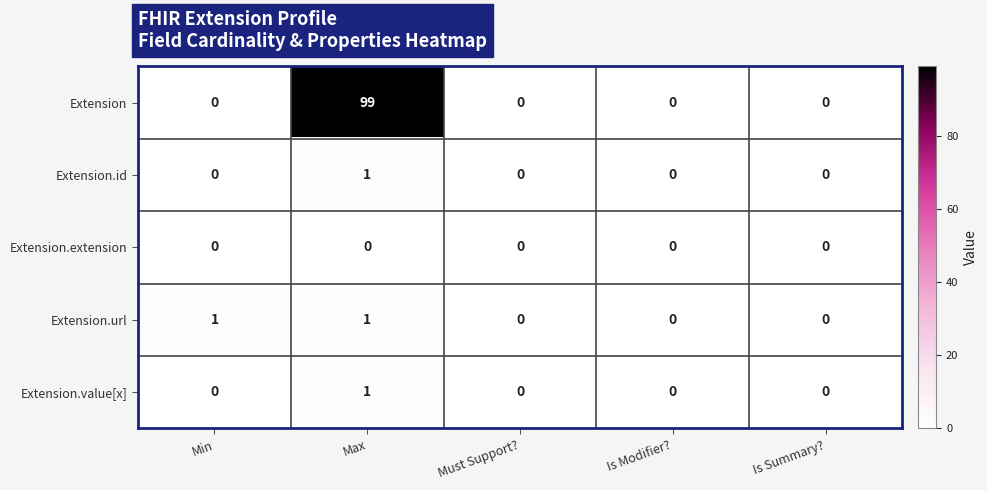

Which series has the largest total across all categories?

Extension